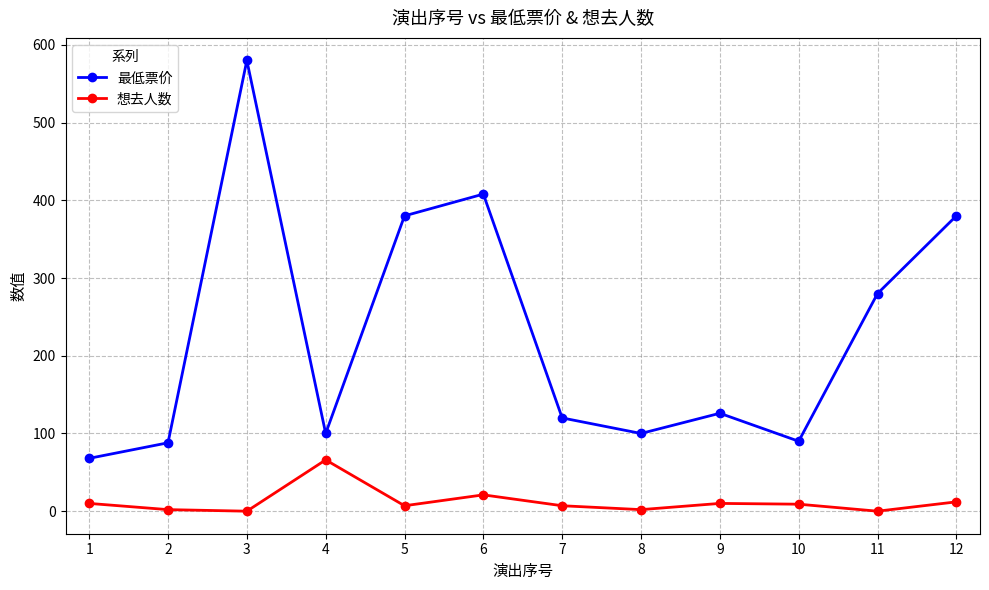

What is the total value across all series at 8?

102